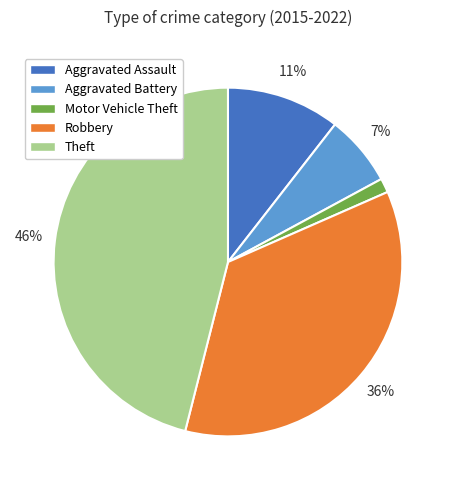

The Motor Vehicle Theft slice represents 1% of the pie. True or false?

True